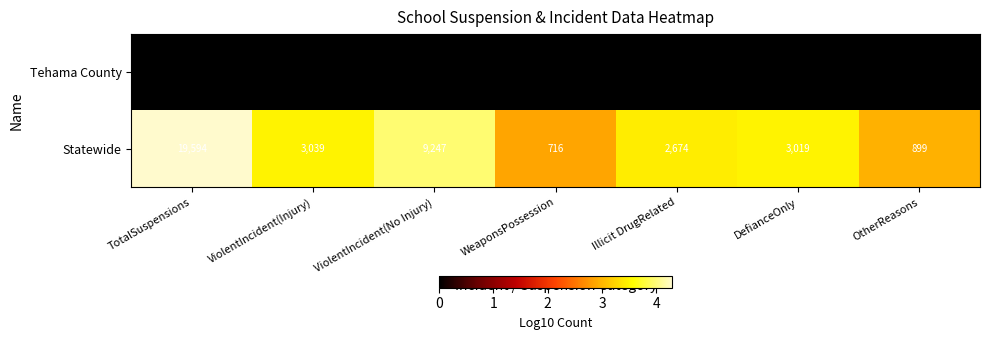

Reading left to right, extract all data points from this chart.

Tehama County: 0	0	0	0	0	0	0
Statewide: 19594	3039	9247	716	2674	3019	899